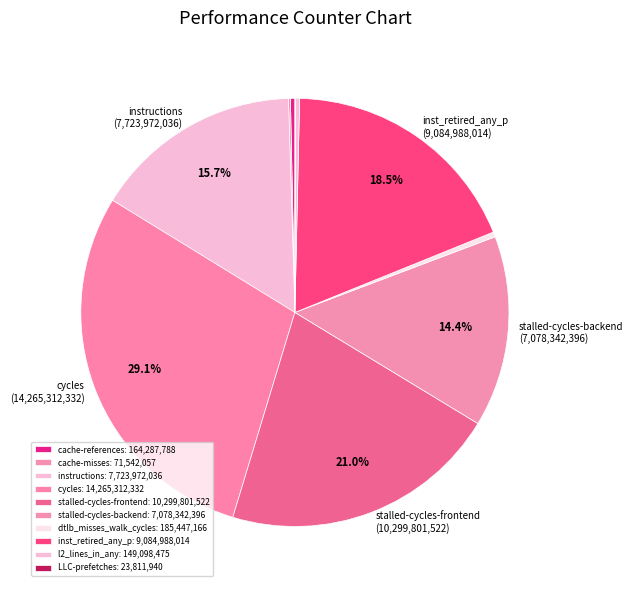

To the nearest percent, what is the difference between the largest and smallest slice percentages?

29%